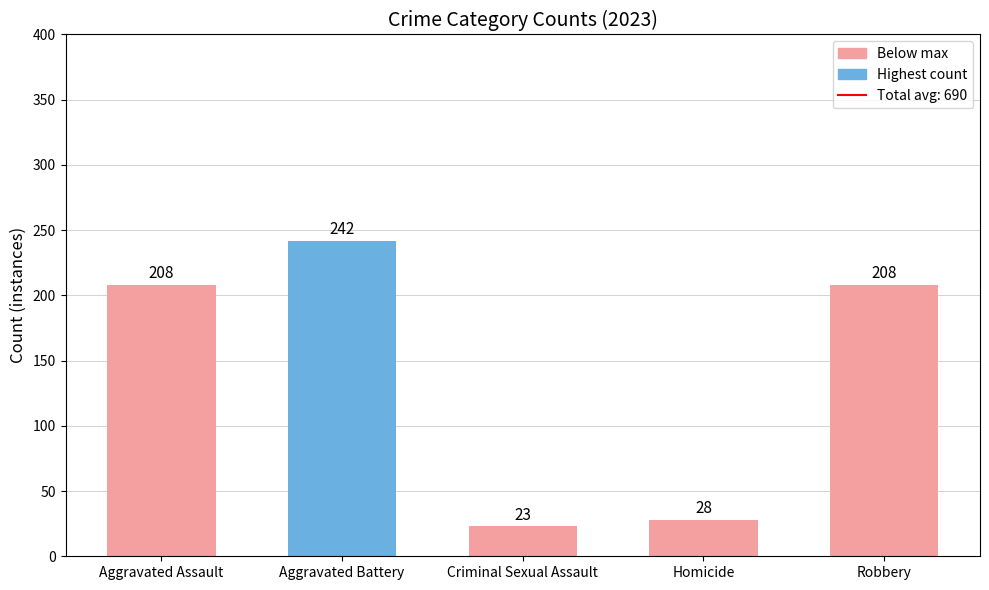

Is it true that the value at Aggravated Assault is 208?

True